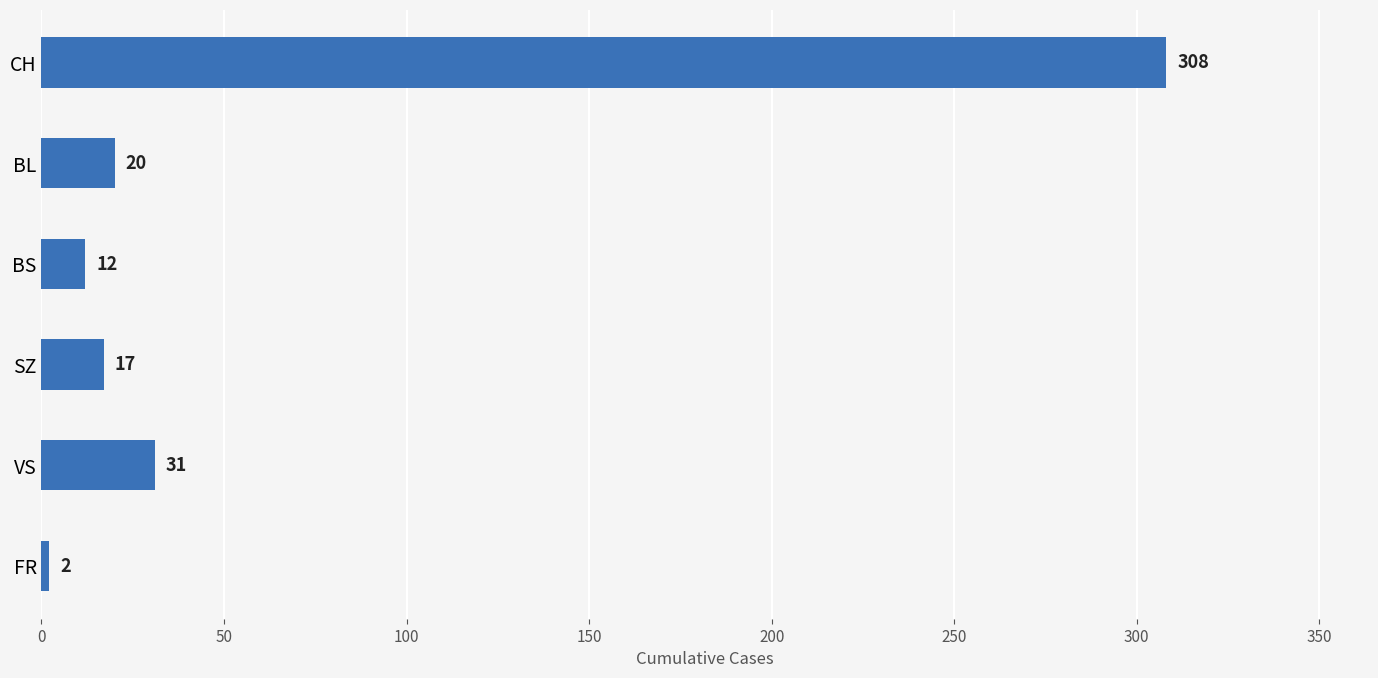

What is the sum of the values at BS and FR?

14